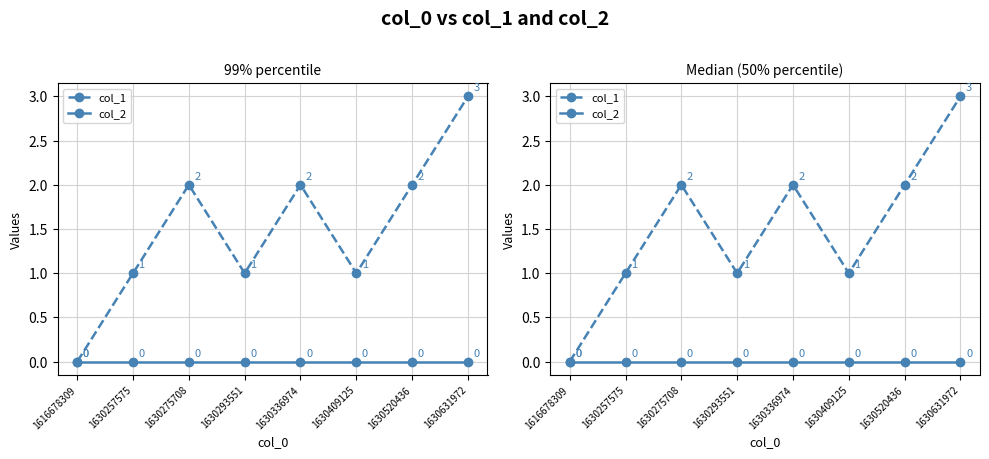

What is the maximum value shown in the chart?

3